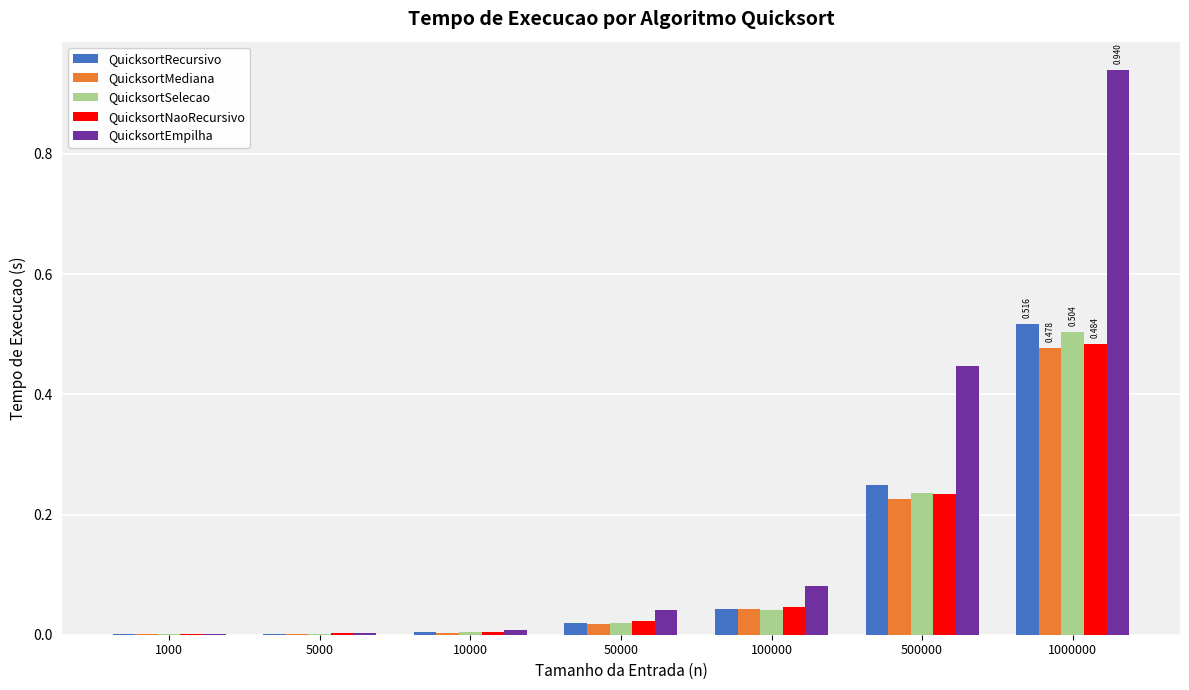

Are the bars horizontal?

No